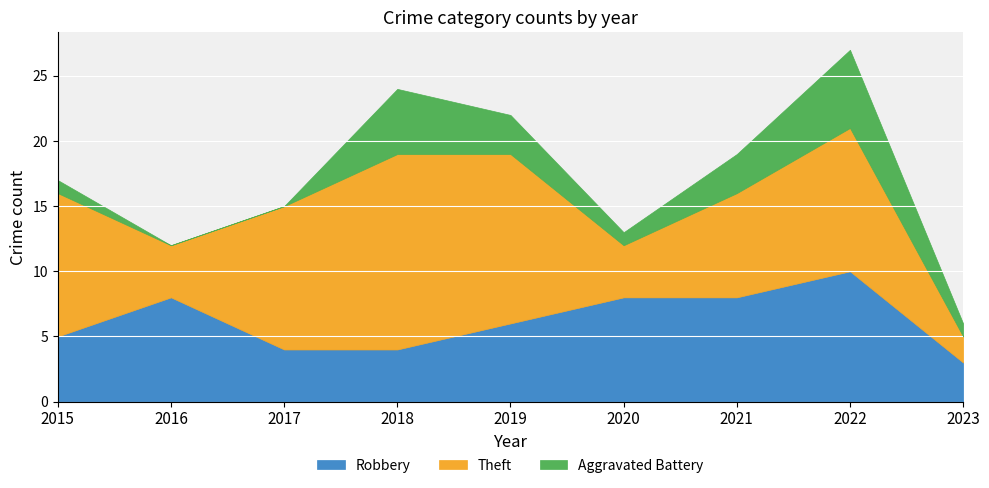

At which label does Aggravated Battery first exceed 1?

2018